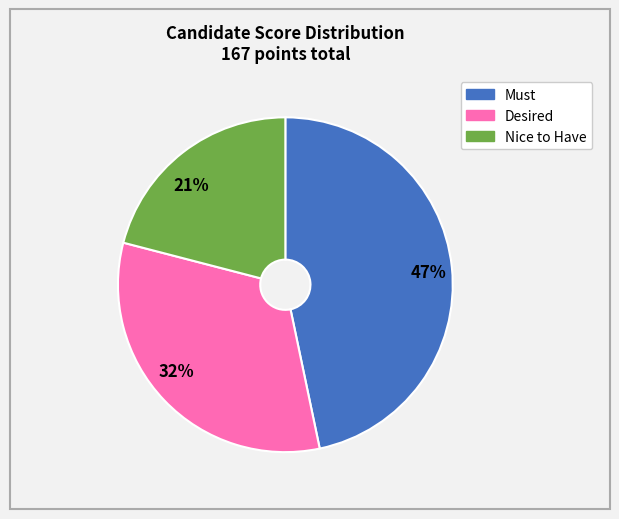

Combined, do Must and Desired account for over 50%?

Yes